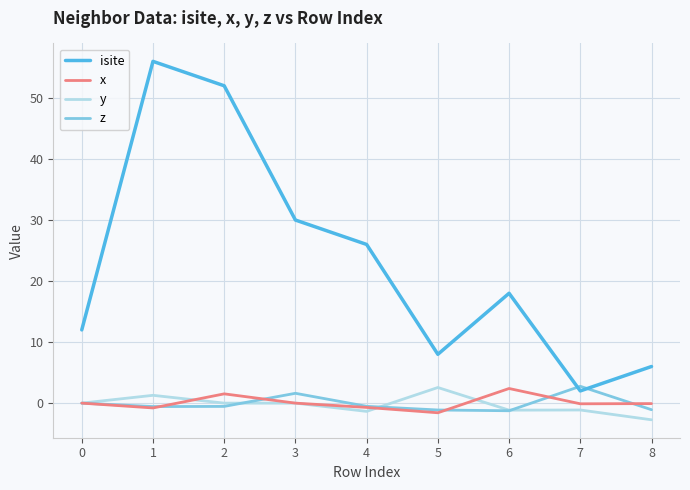

Which series has the largest total across all categories?

isite